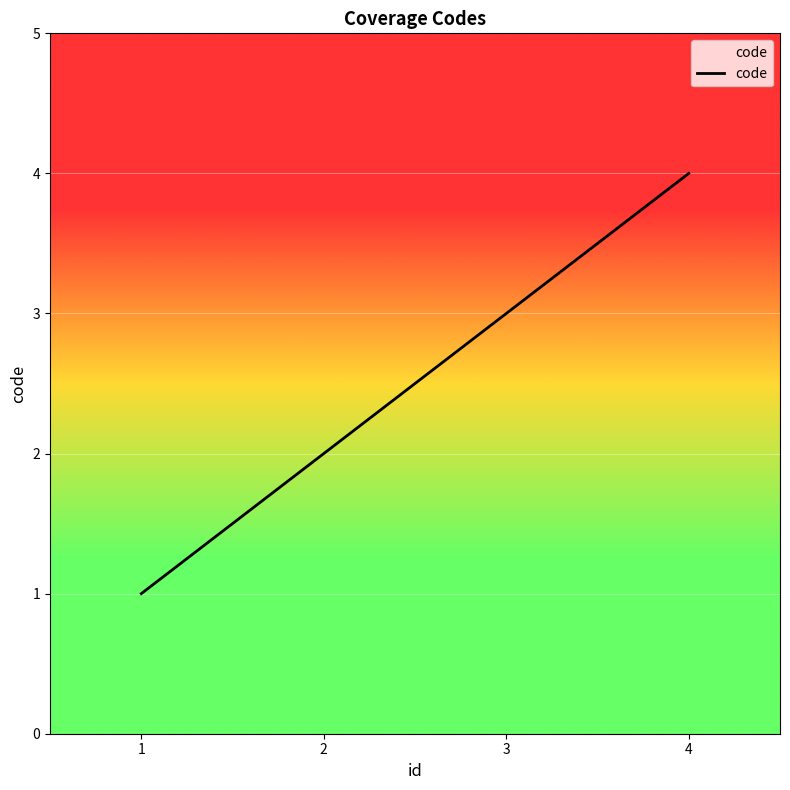

At which label is the value closest to 2?

2